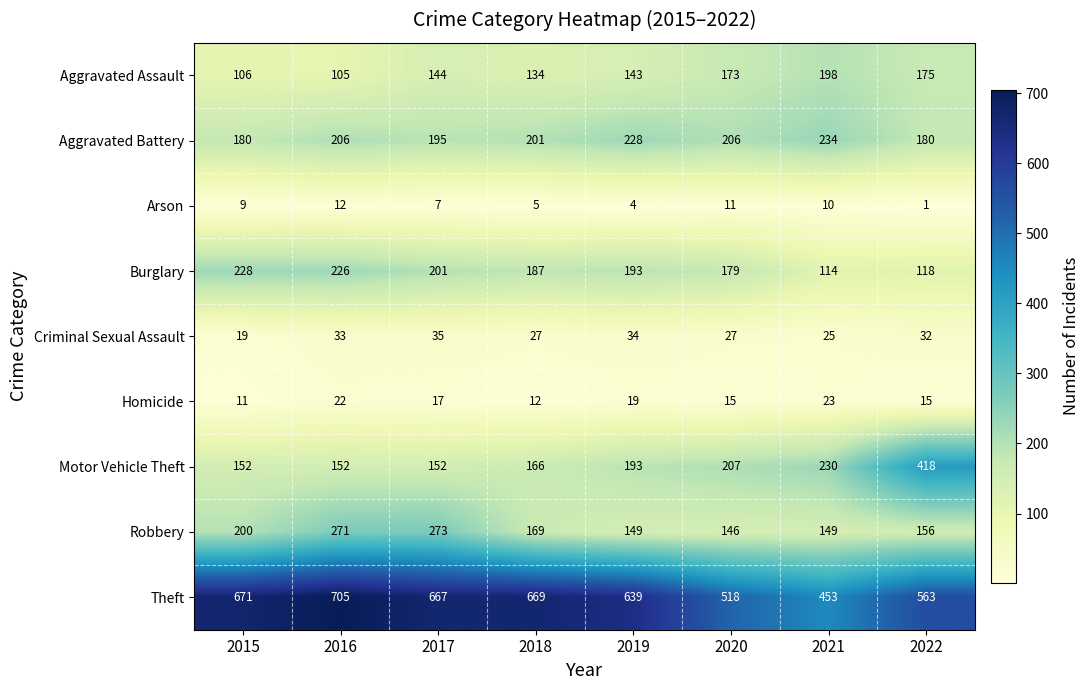

What is the difference between the Aggravated Assault values at 2022 and 2017?

31